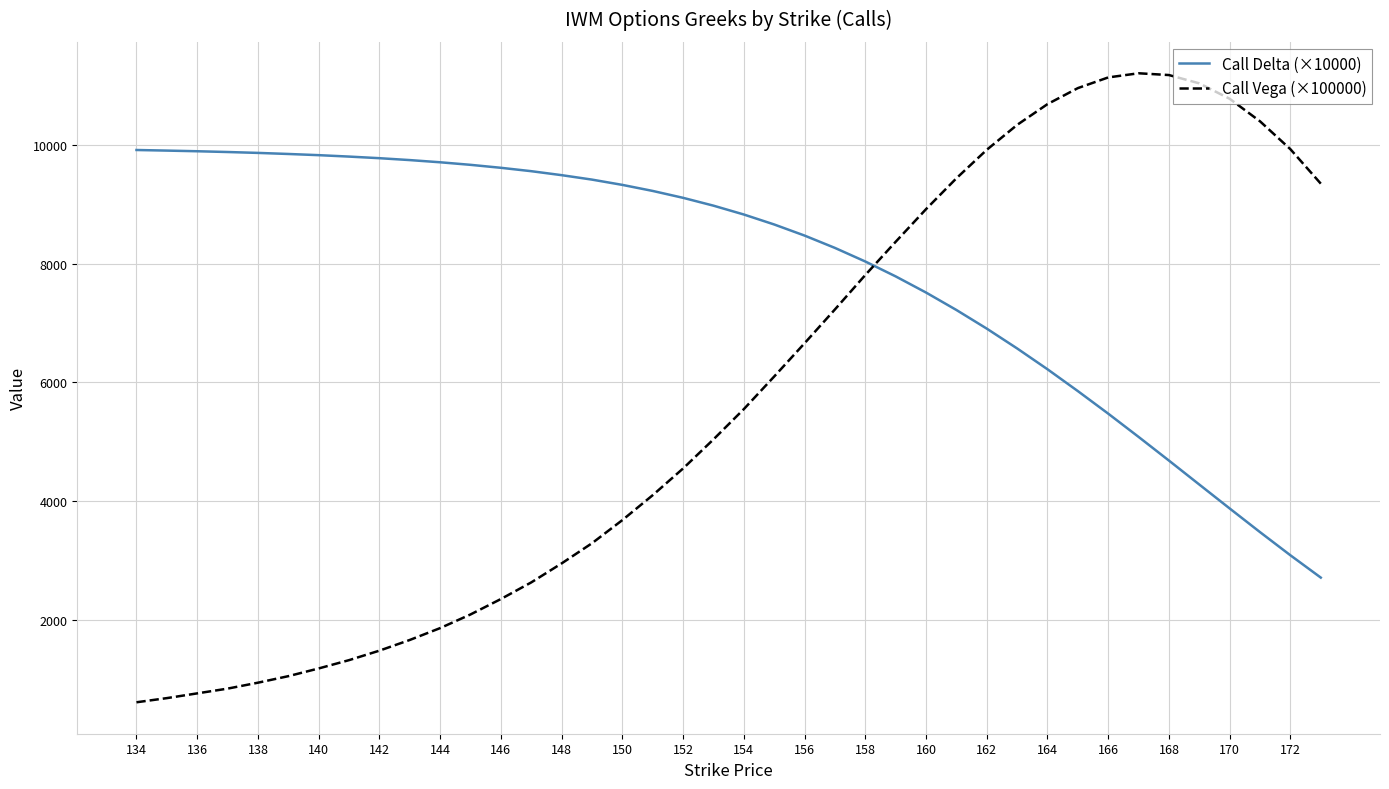

After their last crossing, which series has the higher values: Call Delta (×10000) or Call Vega (×100000)?

Call Vega (×100000)